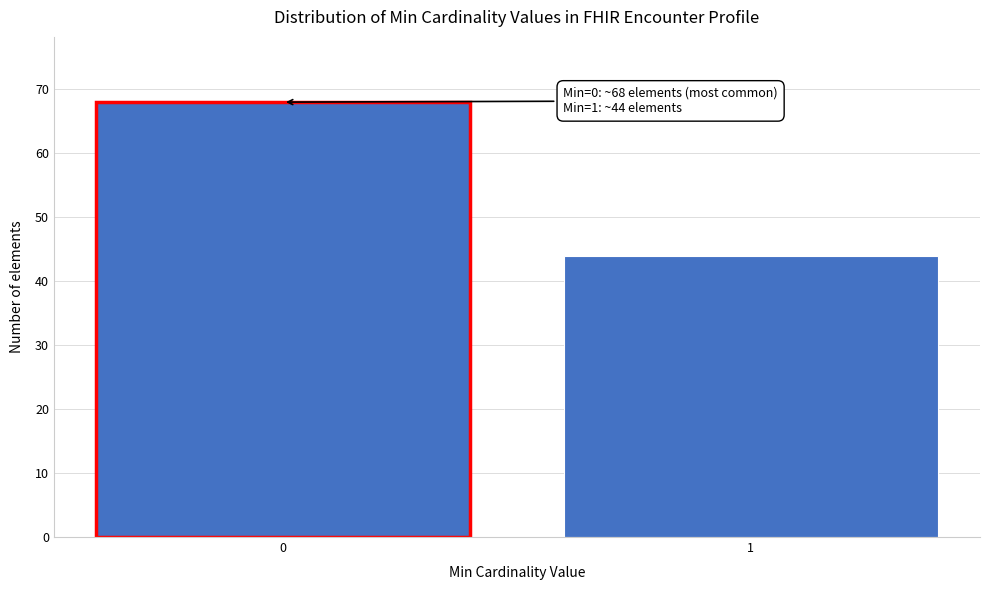

Reading right to left, what are all the values shown in this chart?

44	68